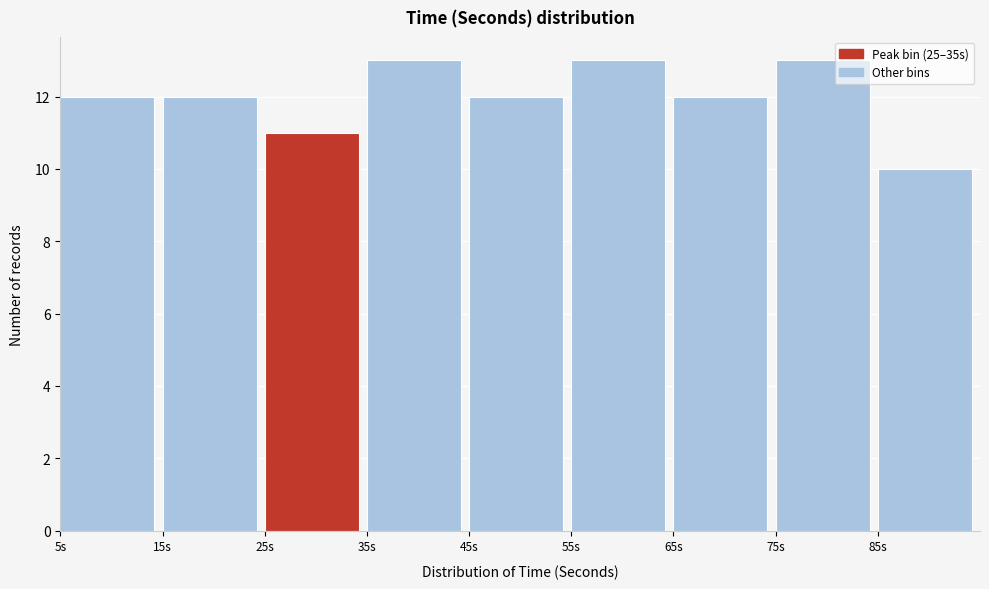

What is the height of the bar covering 15 to 25 on the x-axis? The values are not printed on the chart, so give them approximately, as read against the axis.

12